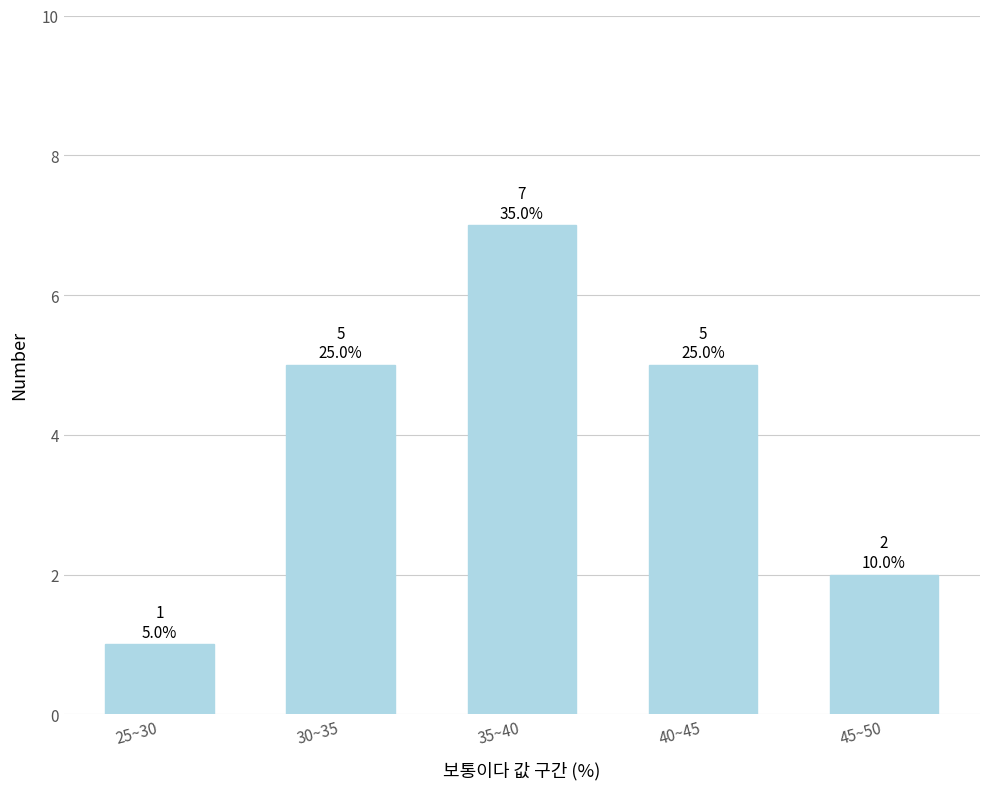

Reading left to right, what are all the values shown in this chart?

1	5	7	5	2